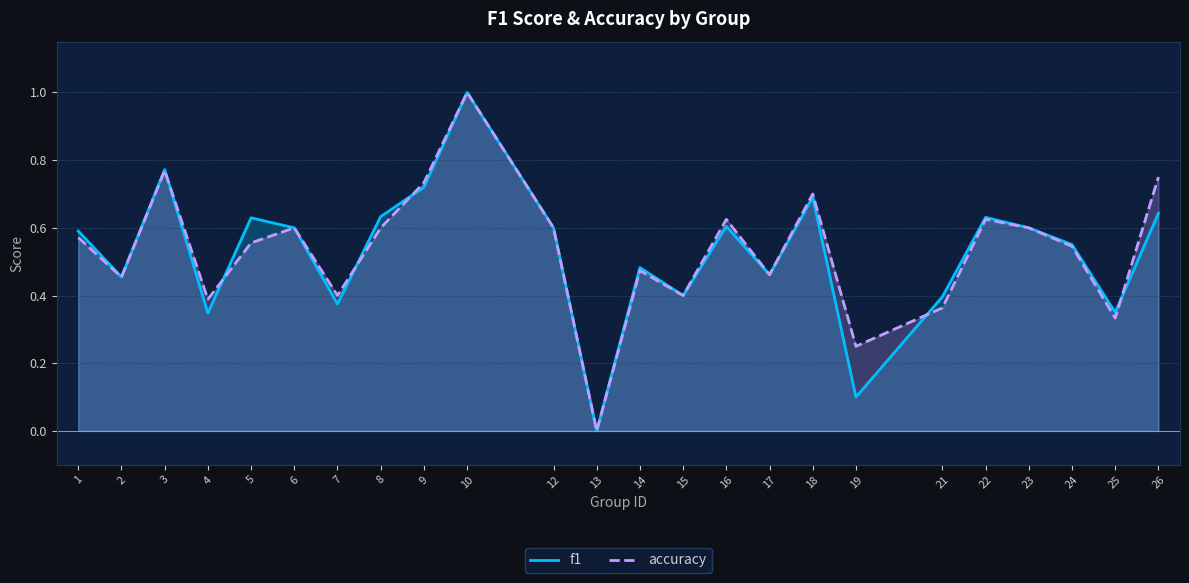

How many lines are shown in the chart?

2